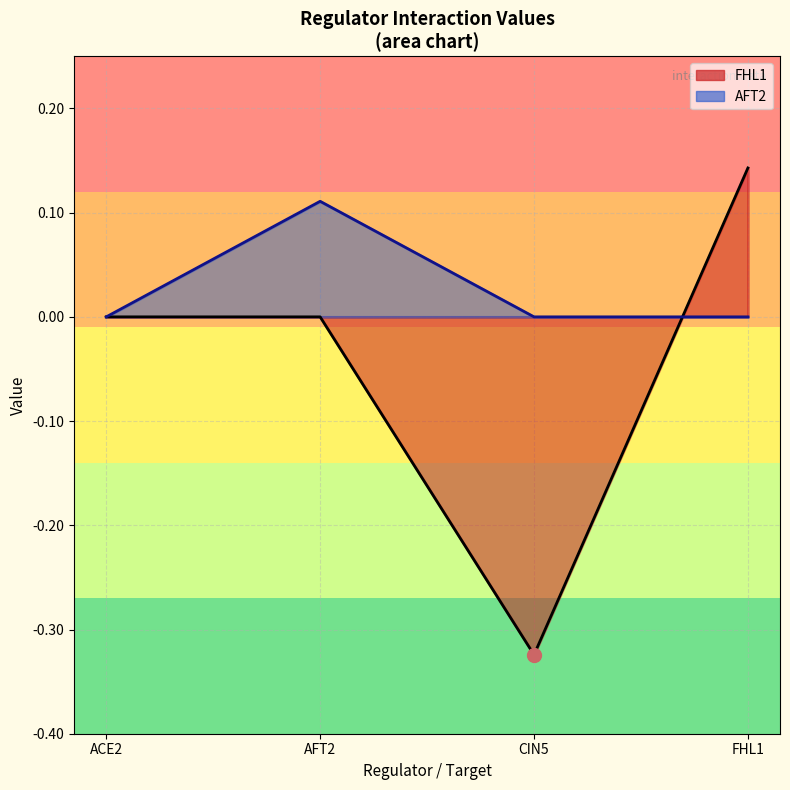

In AFT2, how many points are higher than both neighbors (excluding endpoints)?

1